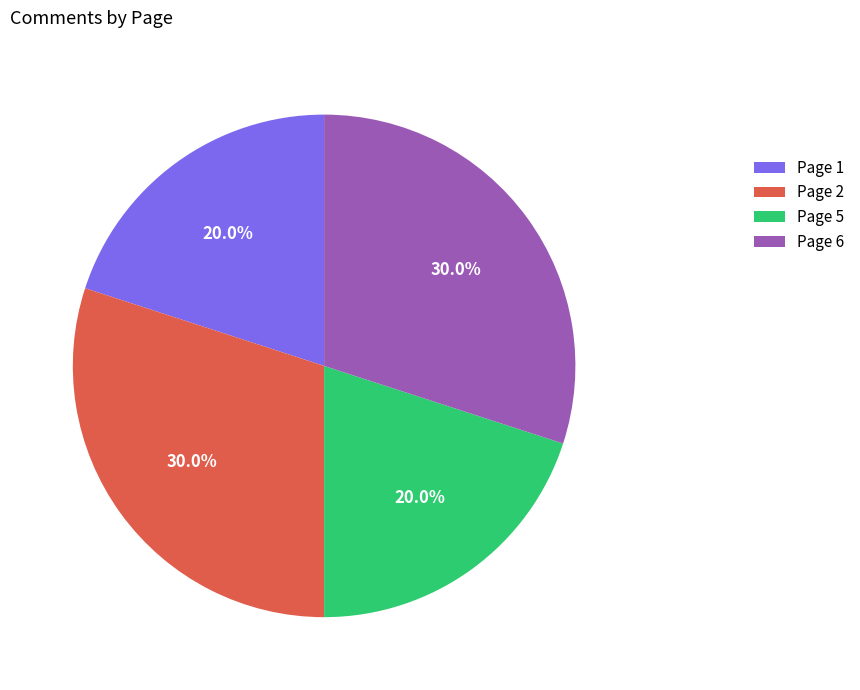

What percentage is the Page 5 slice, to the nearest percent?

20%